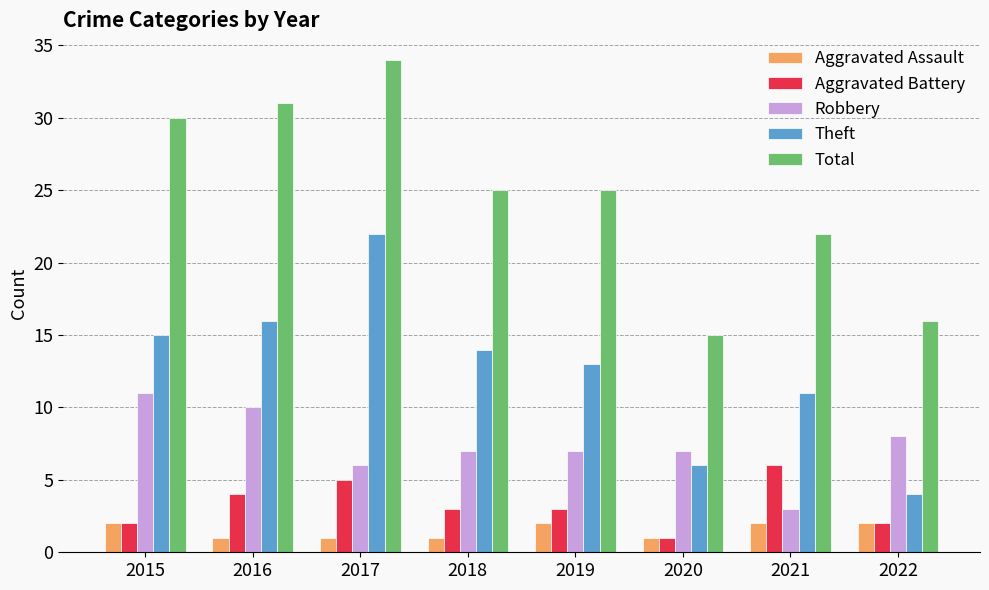

At which label does Aggravated Battery first exceed 3?

2016